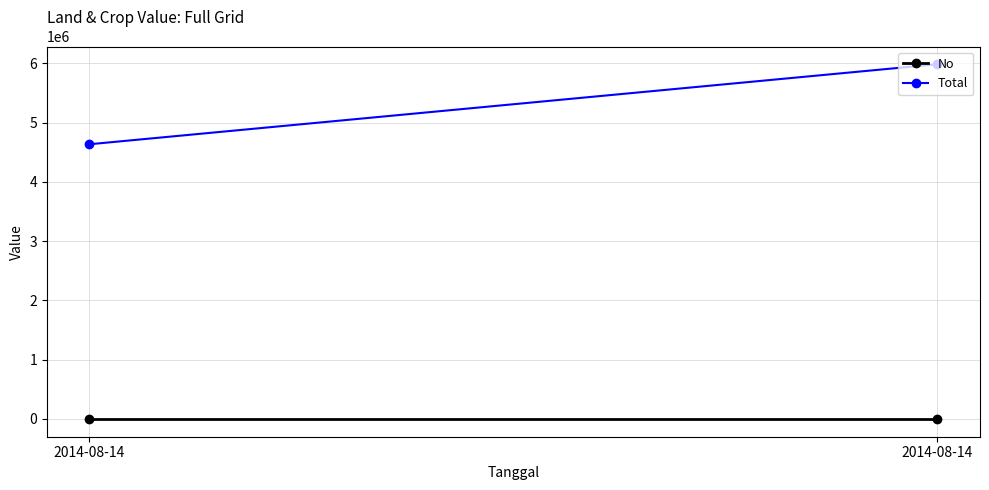

Rank the series at 2014-08-14 from highest to lowest value.

Total, No